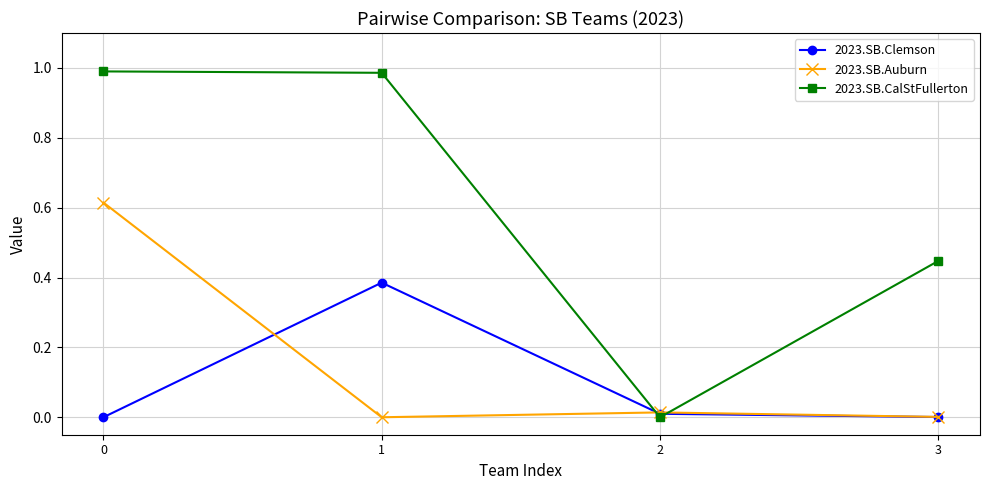

Which series has the largest range (max minus min)?

2023.SB.CalStFullerton